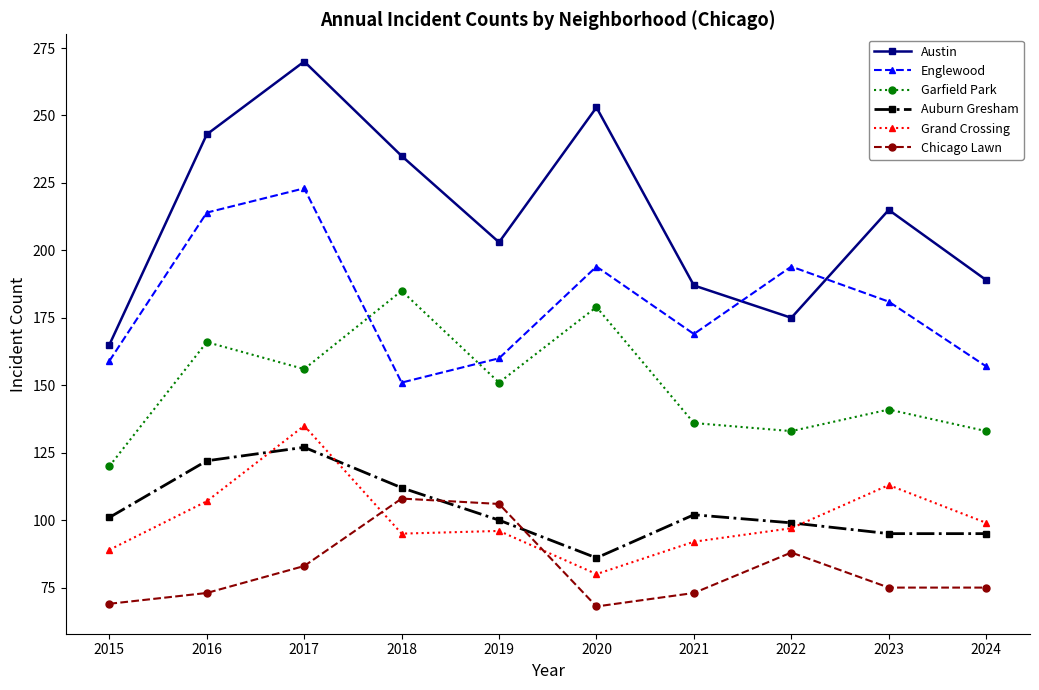

What are all the series names shown in the legend?

Austin, Englewood, Garfield Park, Auburn Gresham, Grand Crossing, Chicago Lawn